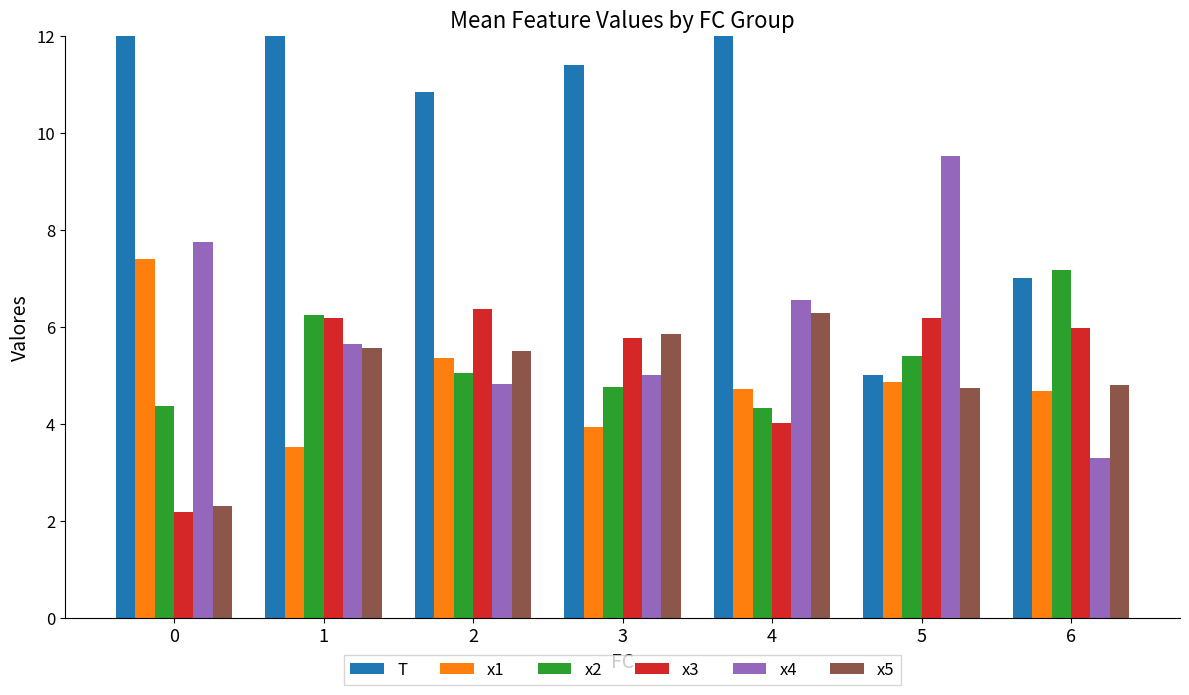

What are all the series names shown in the legend?

T, x1, x2, x3, x4, x5